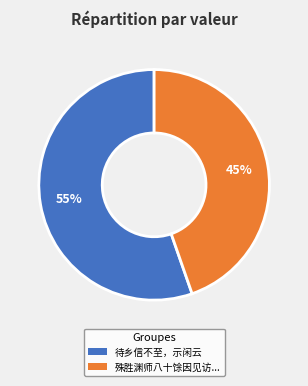

Combined, do 待乡信不至，示闲云 and 殊胜渊师八十馀因见访... account for over 50%?

Yes